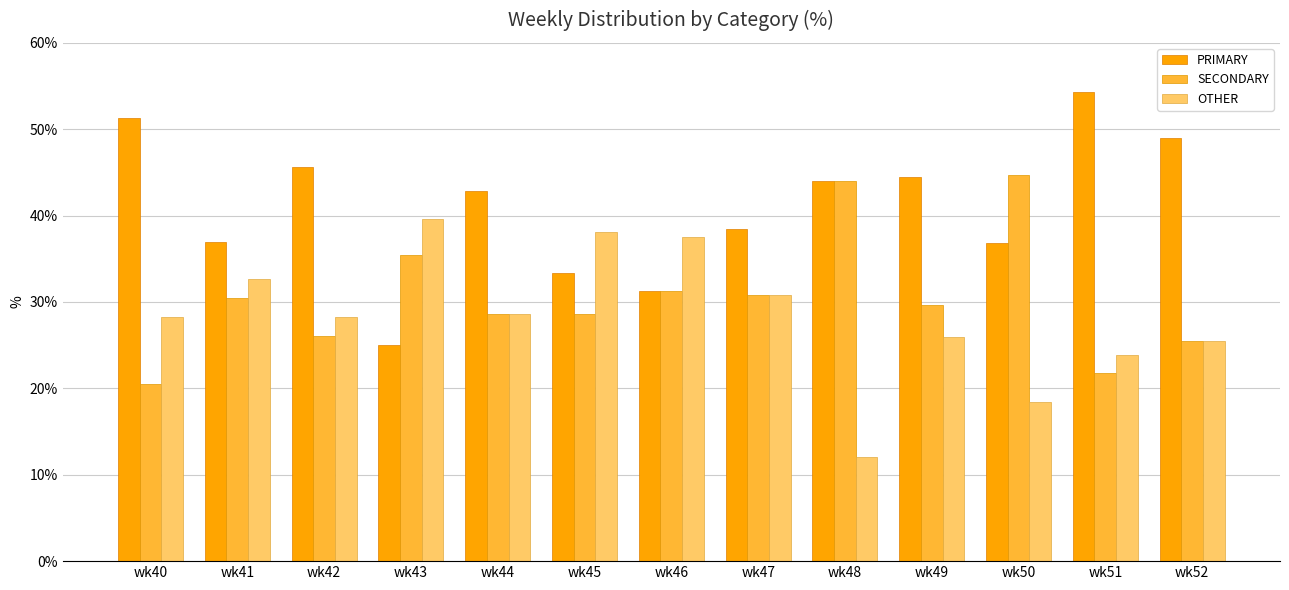

At which label is PRIMARY closest to 39?

wk47